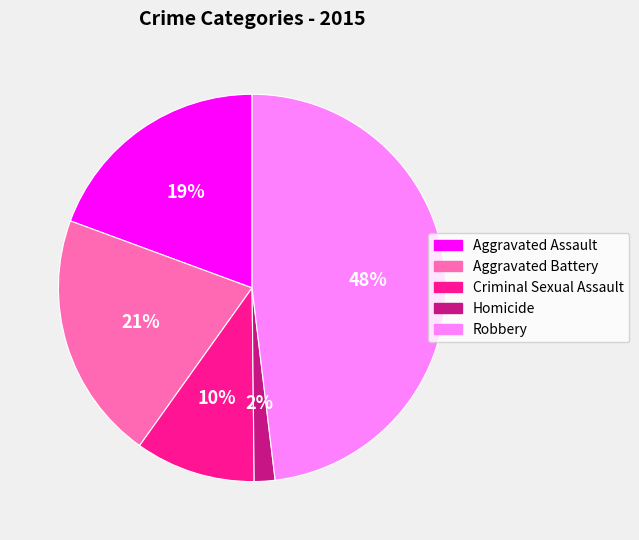

True or false: Criminal Sexual Assault accounts for 21% of the total.

False